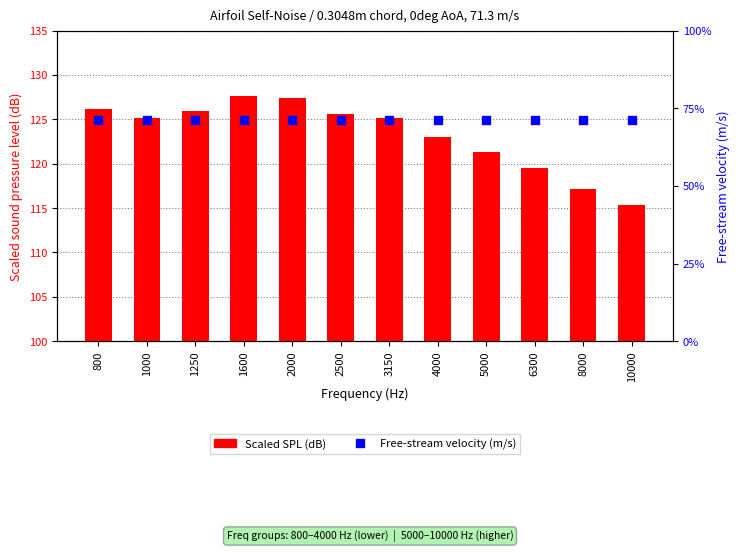

Is the value of Scaled SPL (dB) at 10000 greater than the value of Free-stream velocity (m/s) at 10000?

Yes